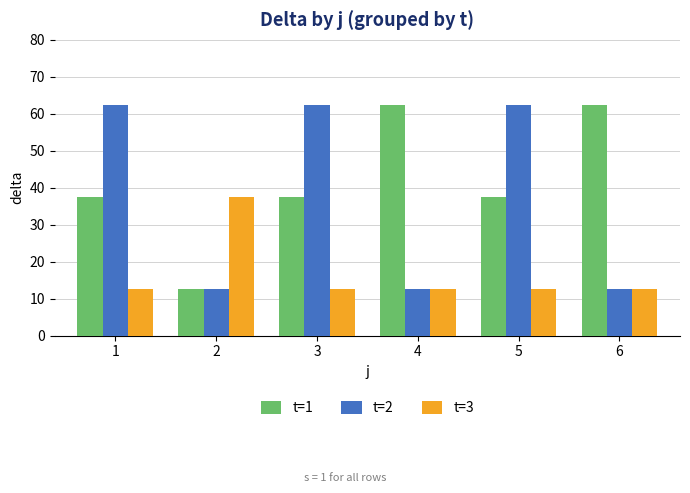

What is the total value across all series at 6?

87.5